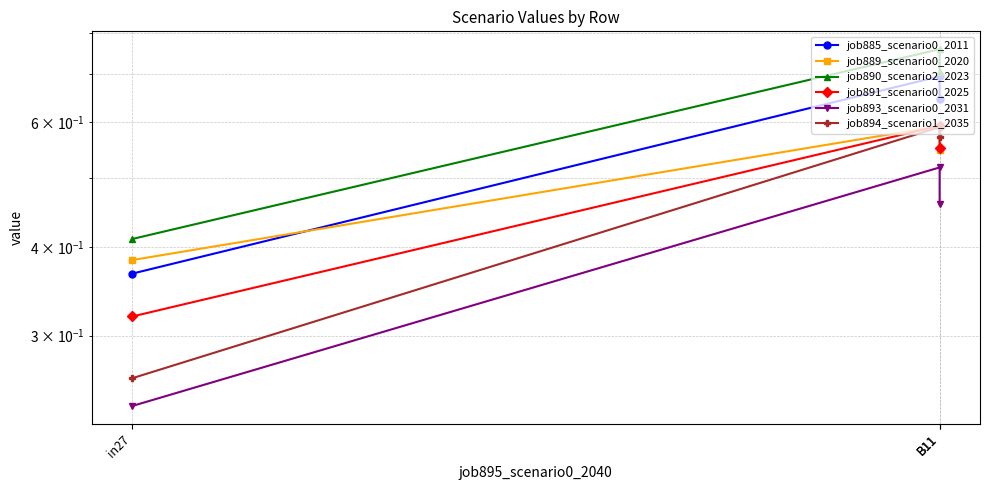

How many distinct data groups are displayed?

6